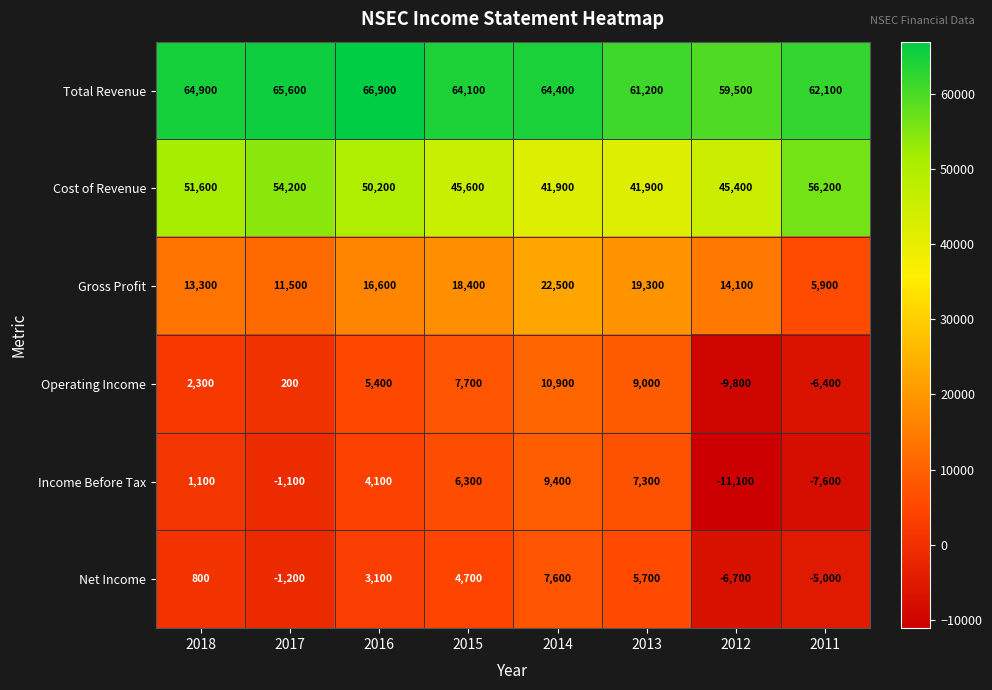

Read the Gross Profit value at 2011, to the nearest 10.

5900